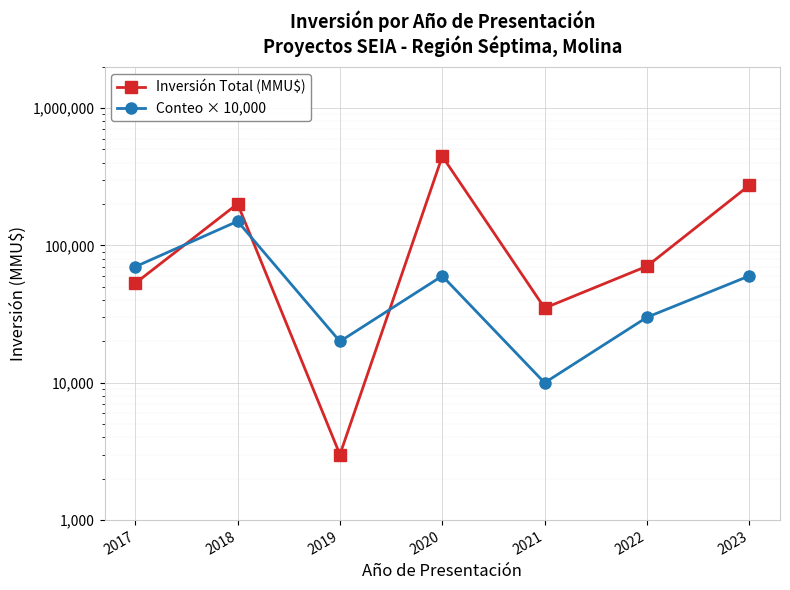

How many data points in Conteo × 10,000 are above 60000?

2